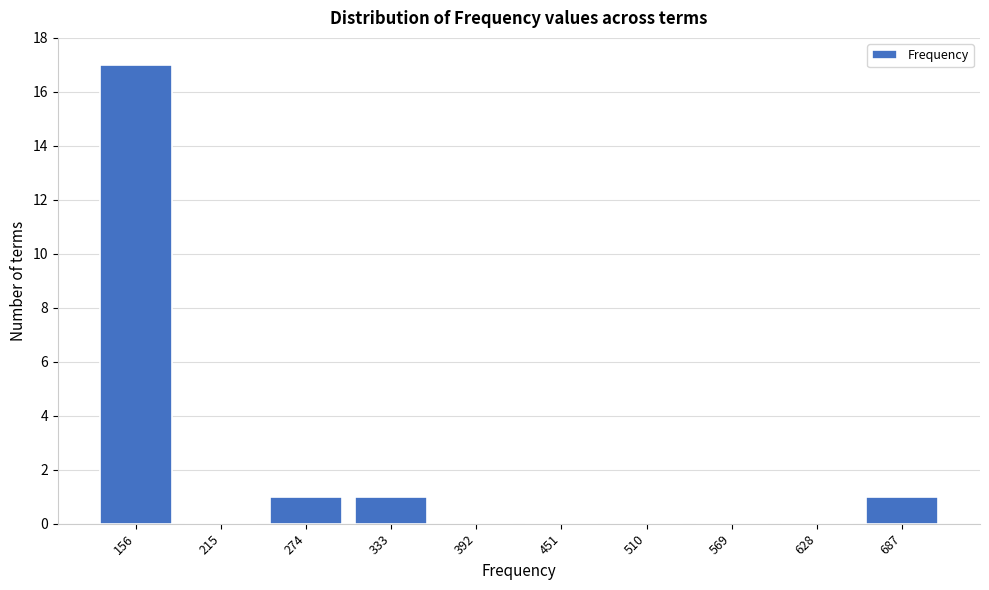

Reading left to right, list all the values displayed in this chart.

156=17	215=0	274=1	333=1	392=0	451=0	510=0	569=0	628=0	687=1